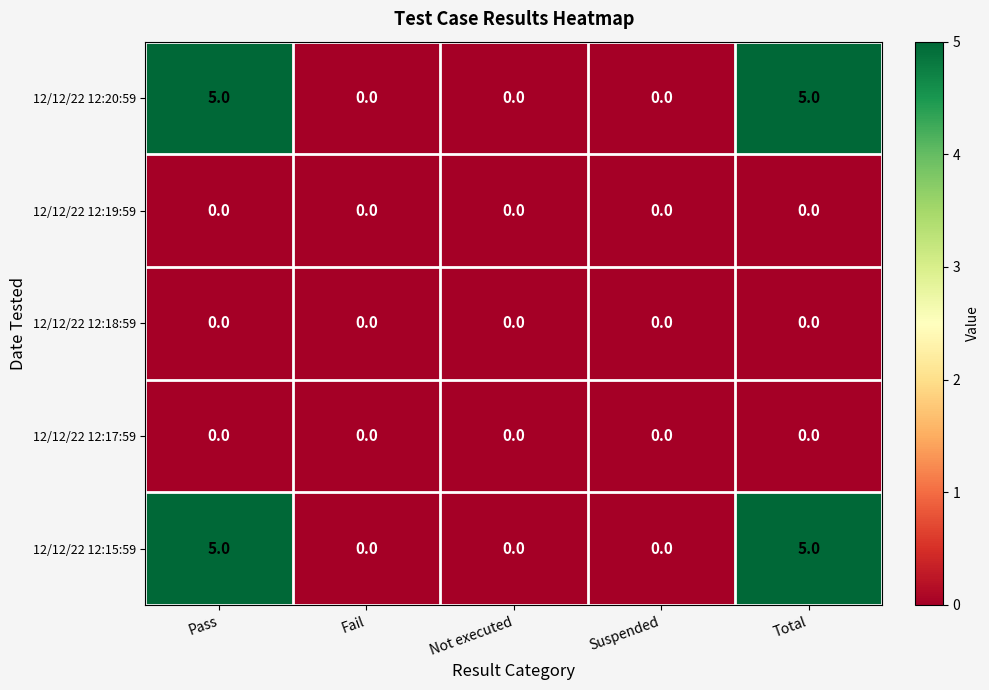

Is it true that 12/12/22 12:15:59 equals 2 at Fail?

False